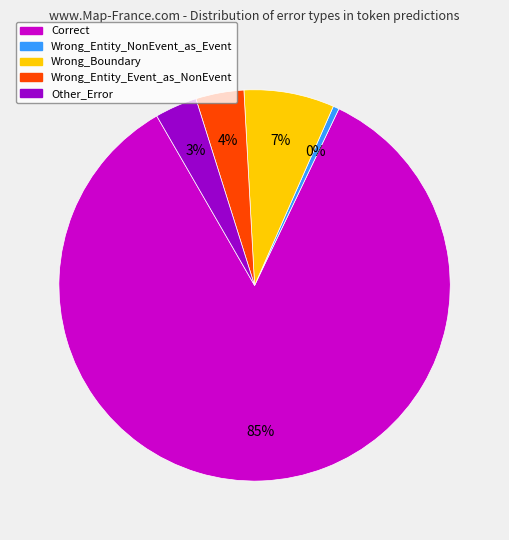

To the nearest percent, what percentage of the pie is Other_Error?

3%